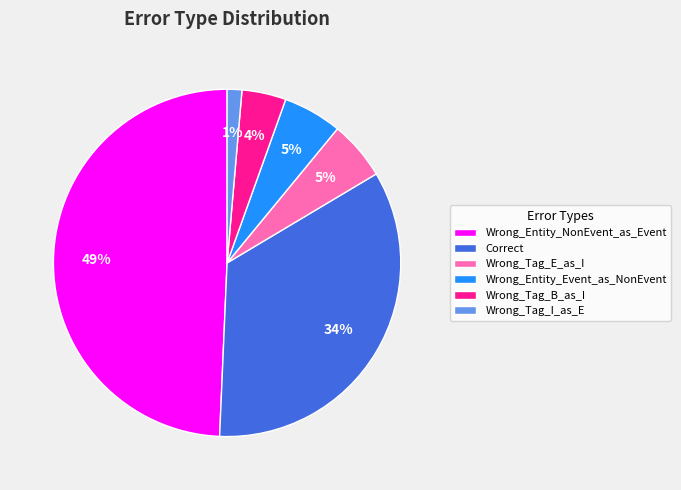

Combined, do Wrong_Entity_Event_as_NonEvent and Wrong_Tag_I_as_E account for over 50%?

No